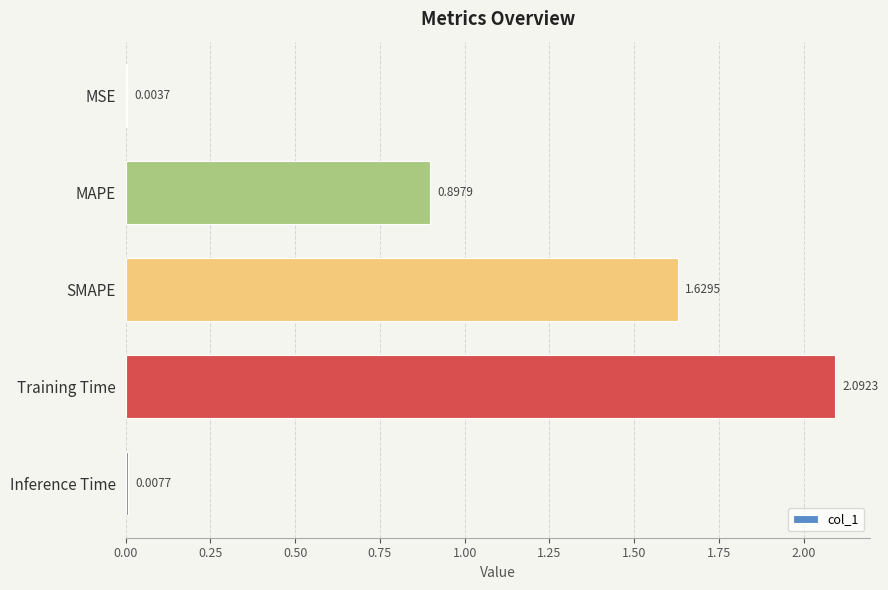

What is the sum of the values at Training Time and Inference Time?

2.1